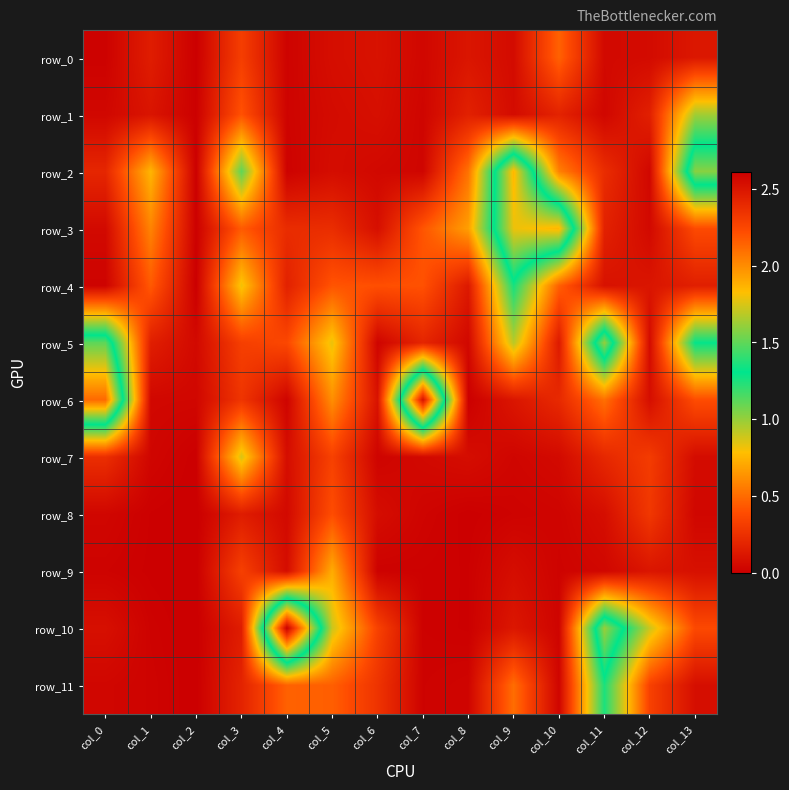

At which category is the sum across all series the highest?

col_9